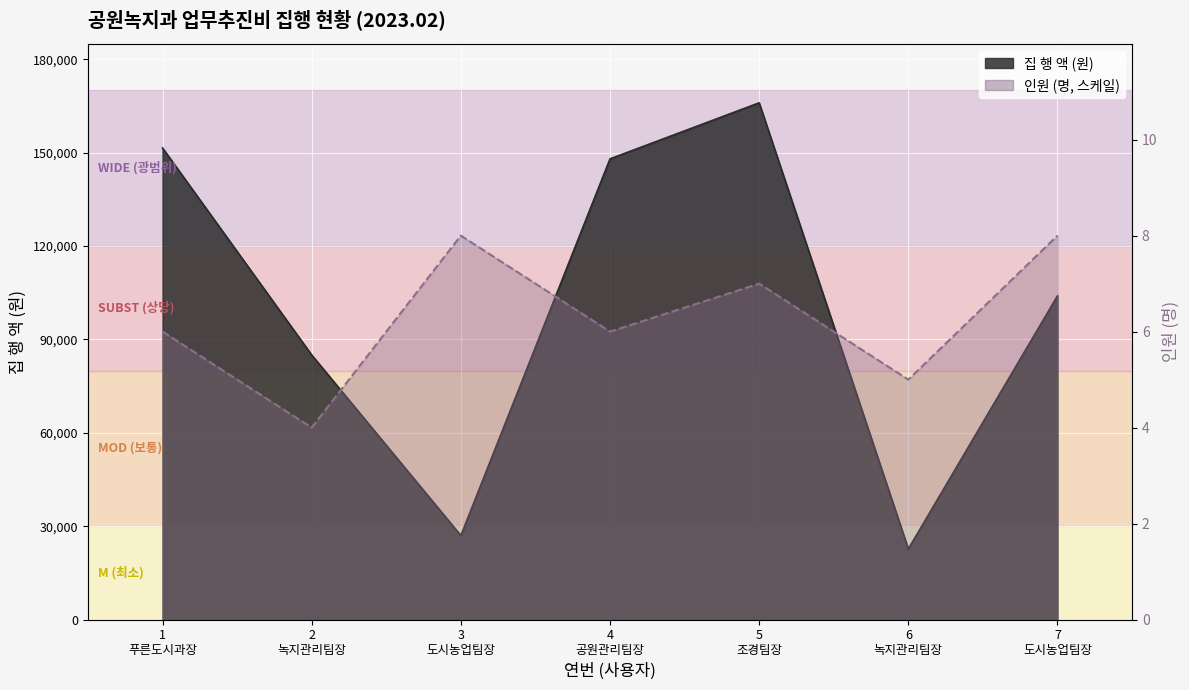

What is the lowest value of the 집 행 액 series?

22700